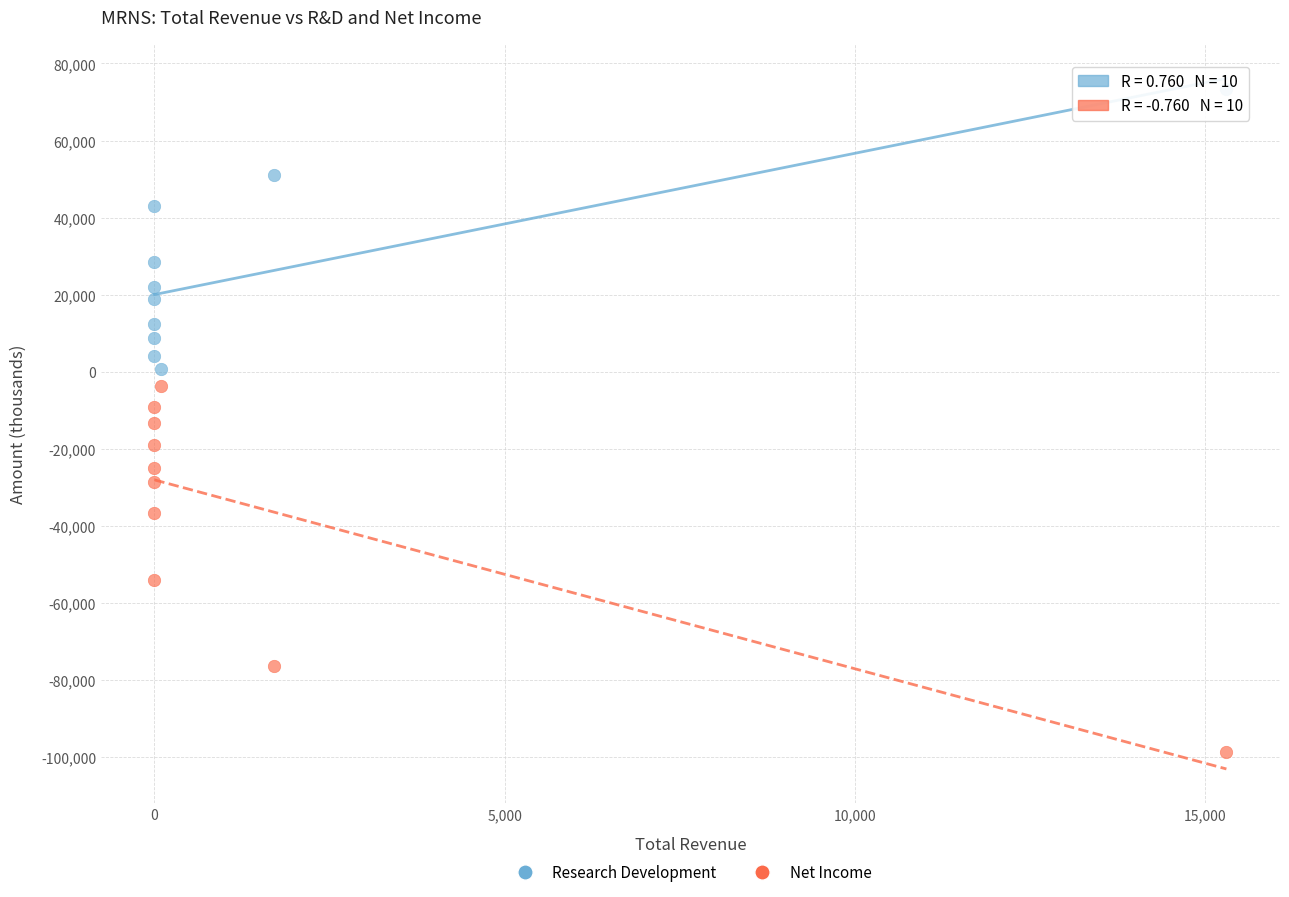

Which series reaches the maximum Y coordinate?

Research Development